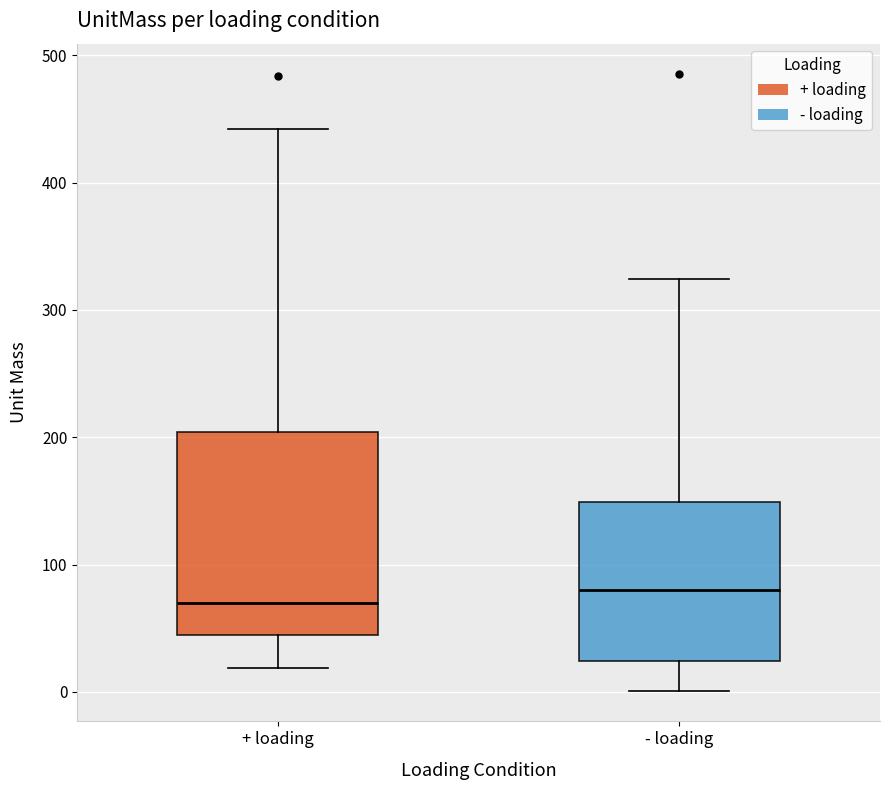

Where does the lower whisker of the box for - loading end on the y-axis? The values are not printed on the chart, so give them approximately, as read against the axis.

0